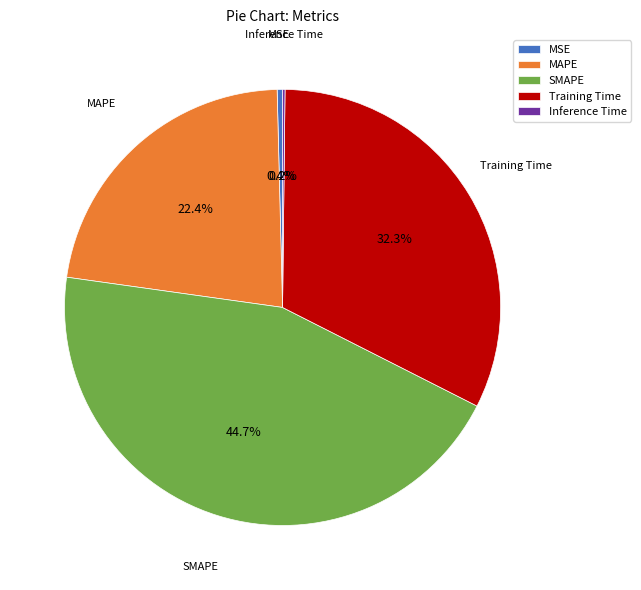

Does MAPE represent more than half of the total?

No